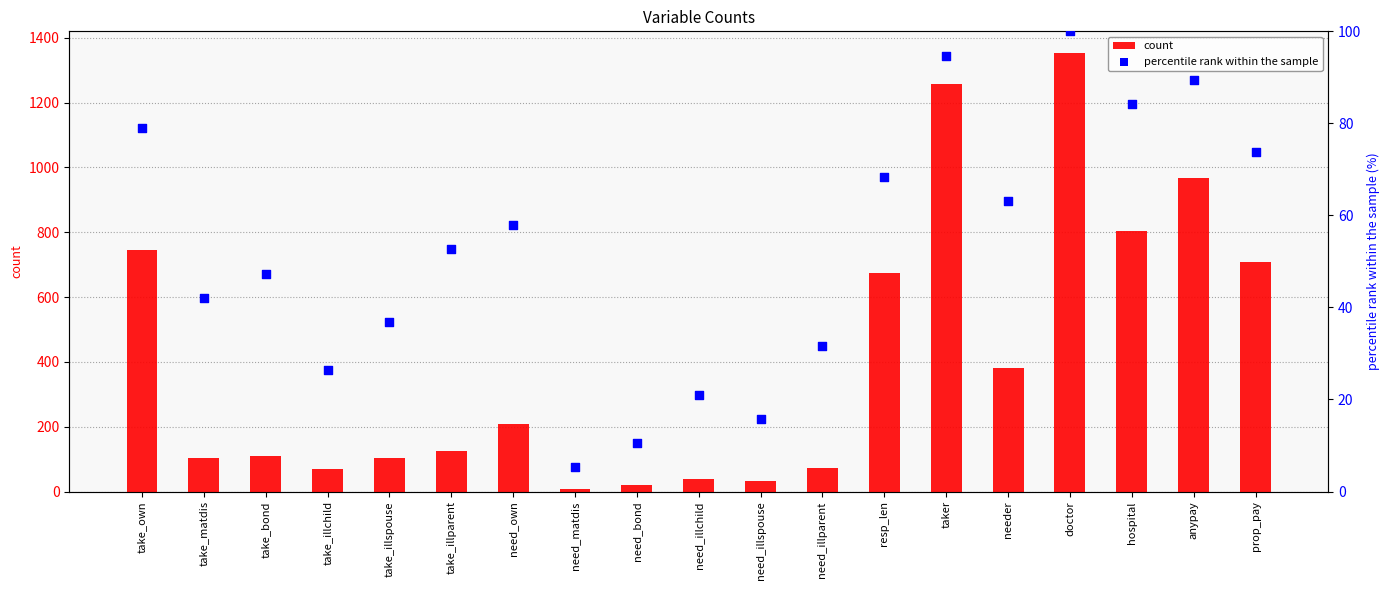

What are all the series names shown in the legend?

count, percentile rank within the sample